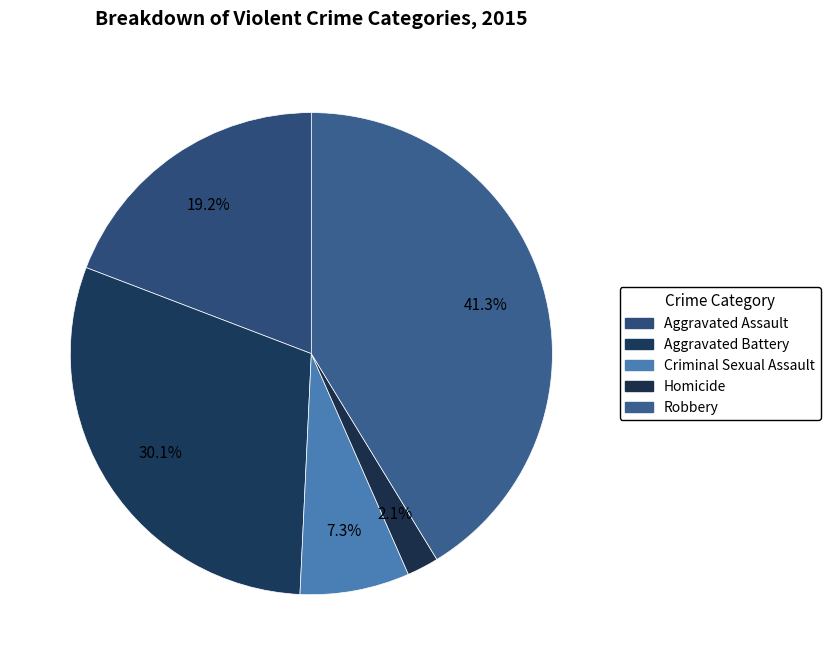

What portion of the pie excludes Robbery?

58.7%